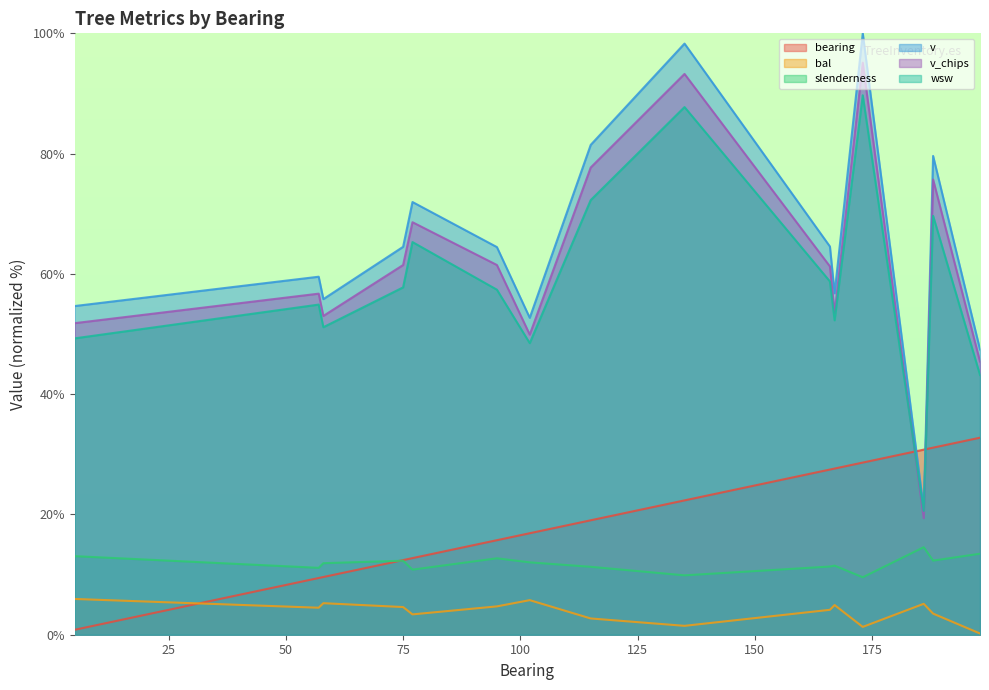

What are all the series names shown in the legend?

bearing, bal, slenderness, v, v_chips, wsw